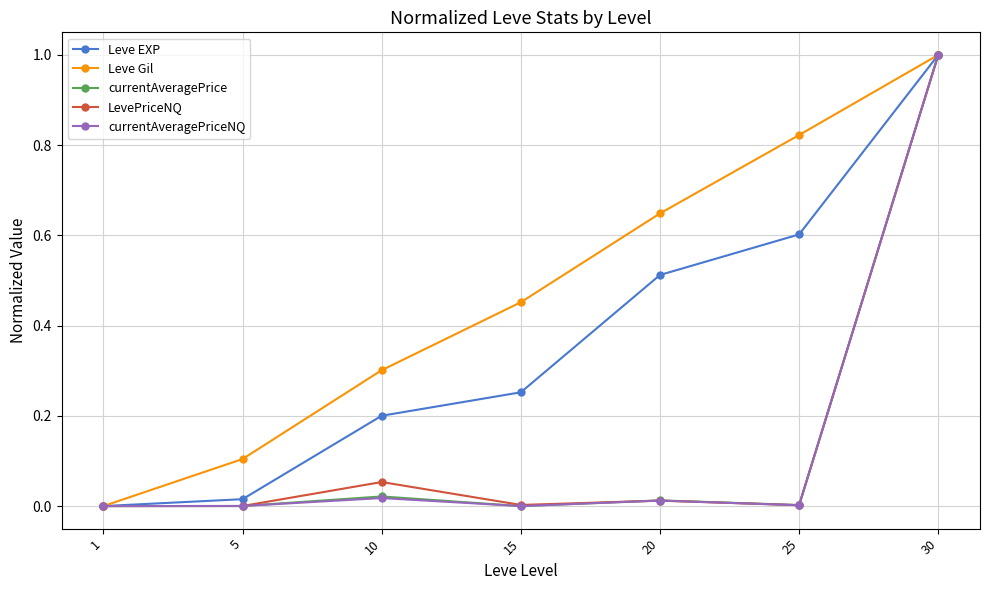

True or false: LevePriceNQ has a value of 0.7 at 1.

False